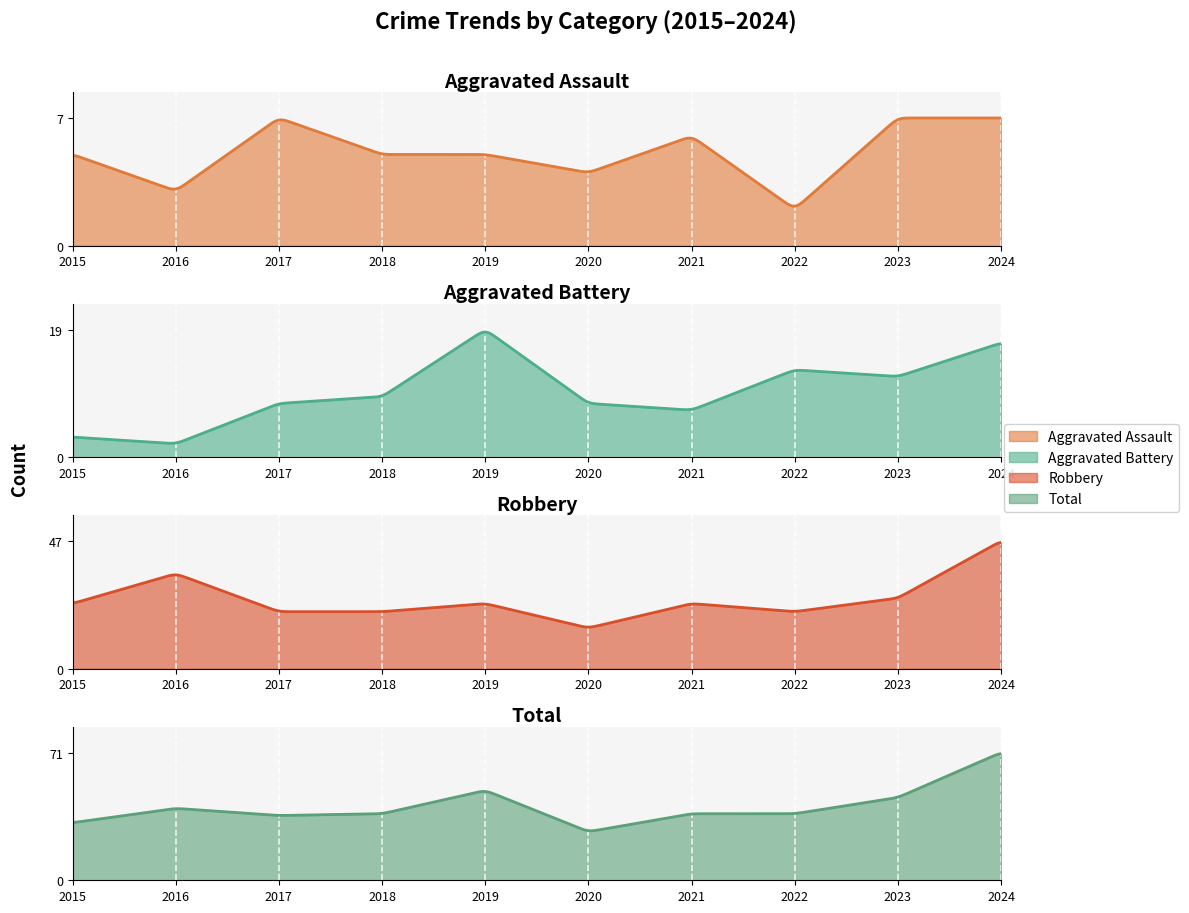

Rank the categories by Robbery value from lowest to highest.

2020, 2017, 2018, 2022, 2015, 2019, 2021, 2023, 2016, 2024